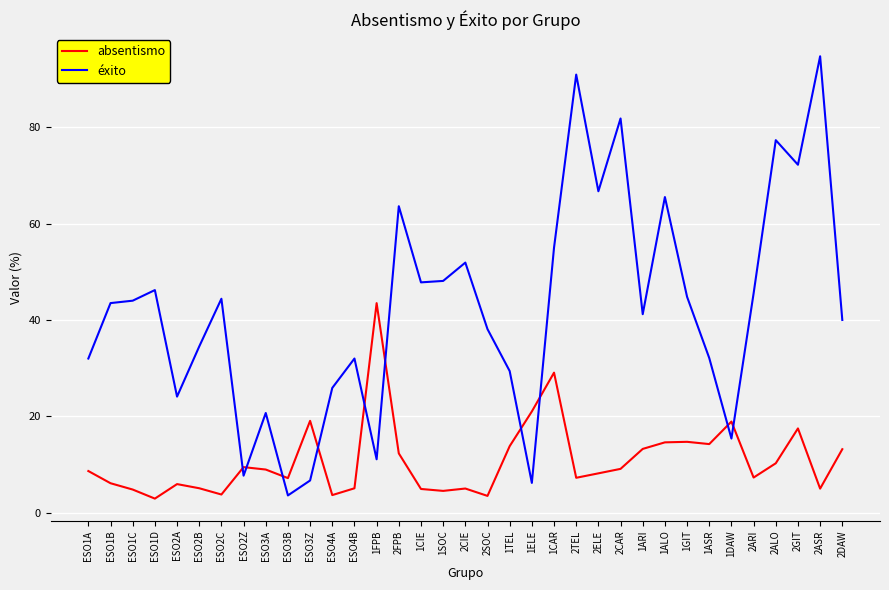

Rank the series by their average value, from lowest to highest.

absentismo, éxito